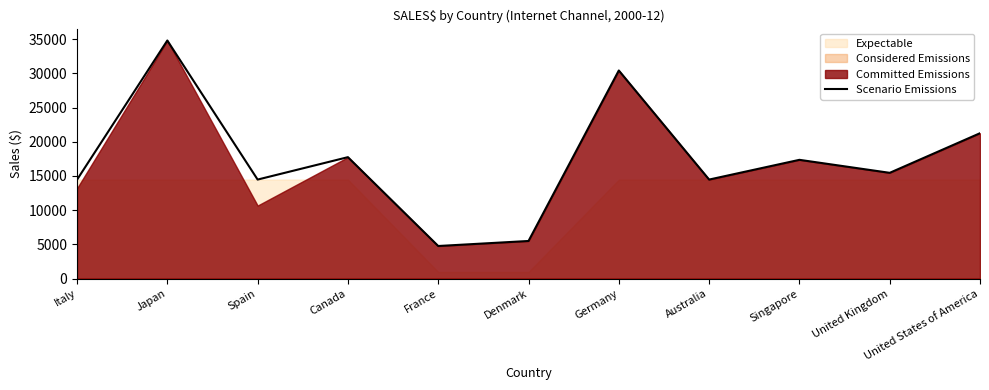

How many interior local valleys (lower than both neighbors) does the data have?

4